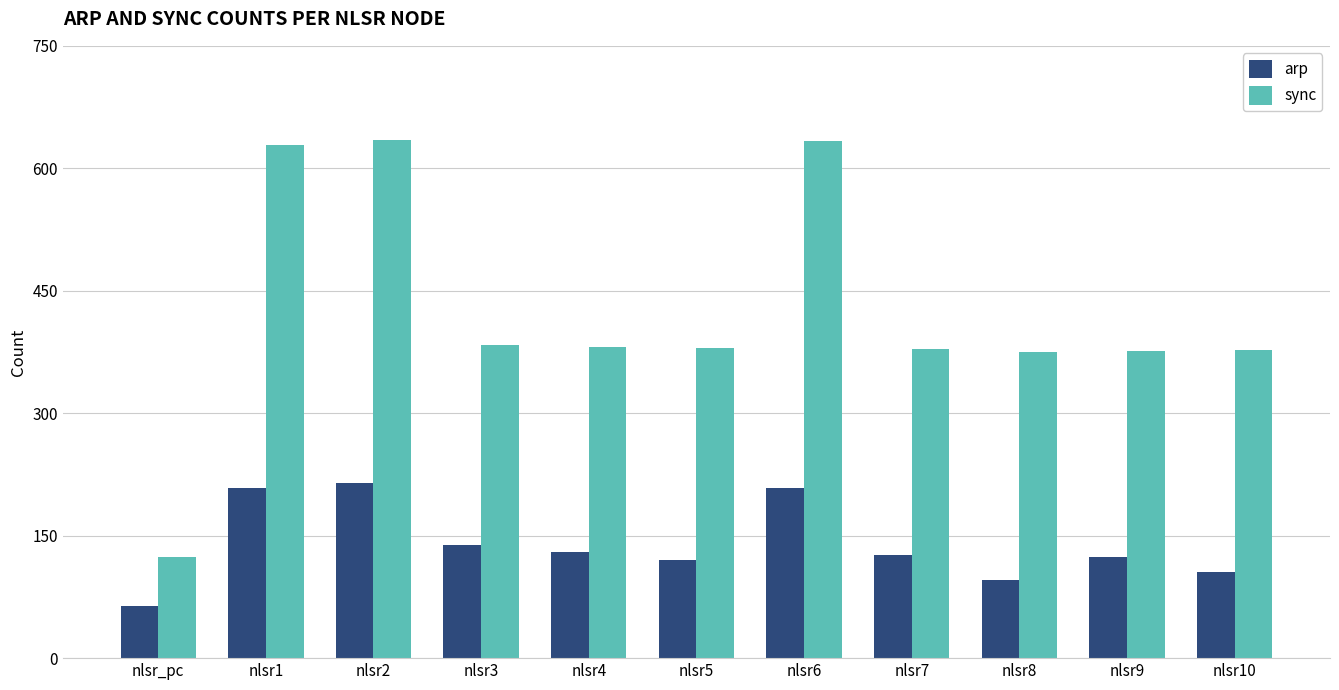

List the series in order of their overall mean, lowest first.

arp, sync